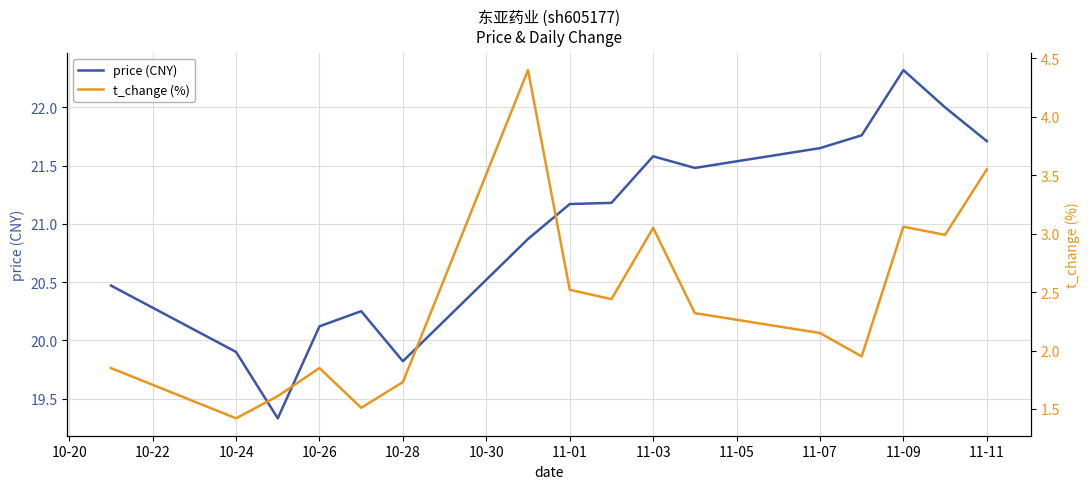

True or false: price (CNY) has a value of 21.2 at 11-01.

True